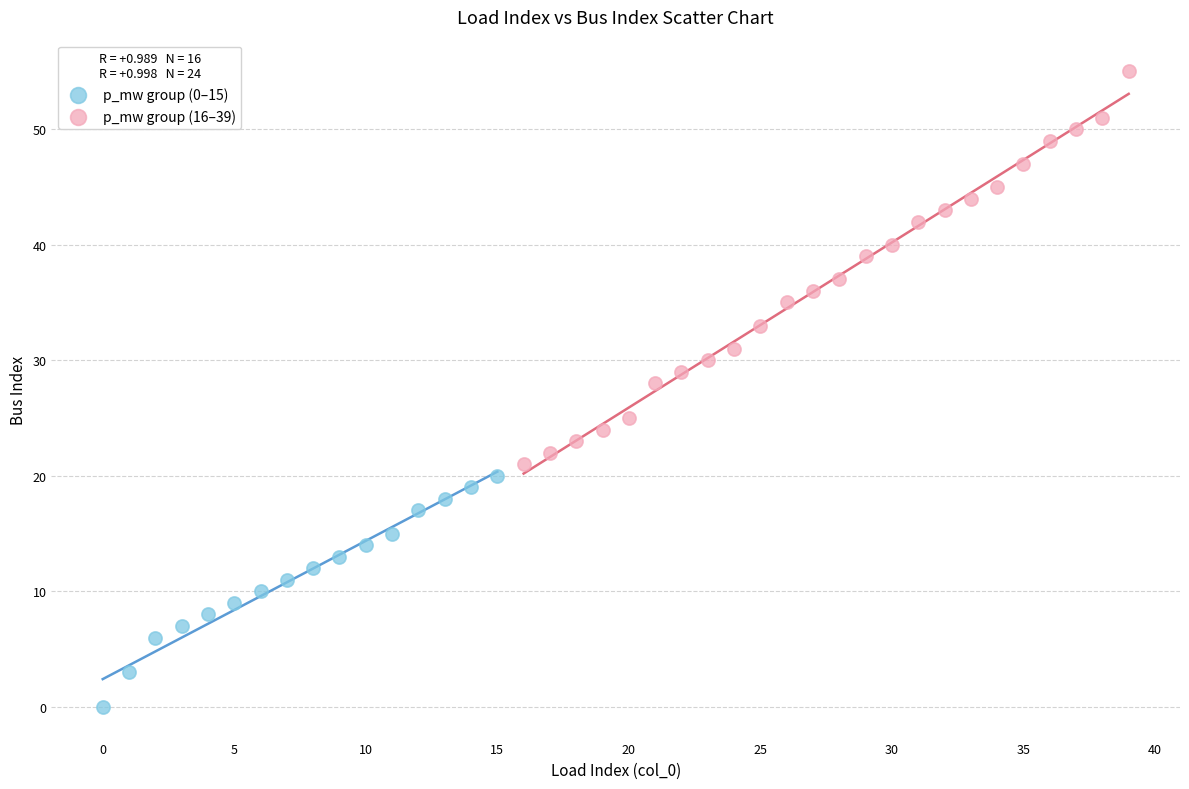

Which series reaches the minimum Y coordinate?

p_mw group (0–15)